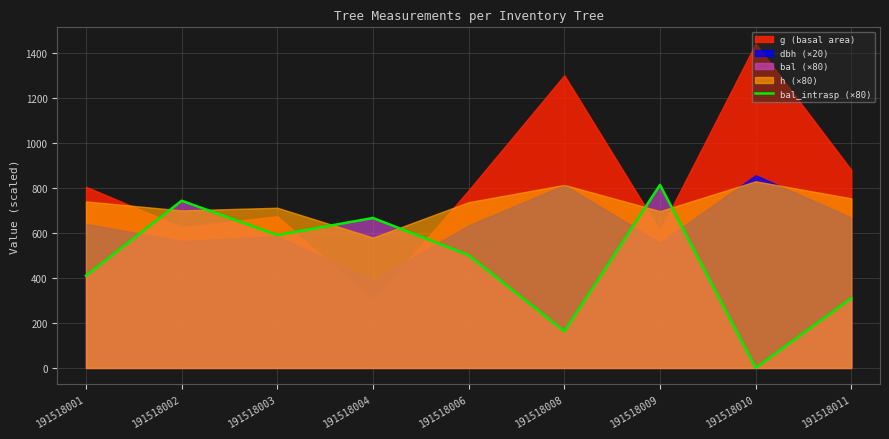

Reading left to right, transcribe all the data shown in this chart.

410.4	744.0	591.2	667.2	501.6	163.2	814.4	0.0	310.4